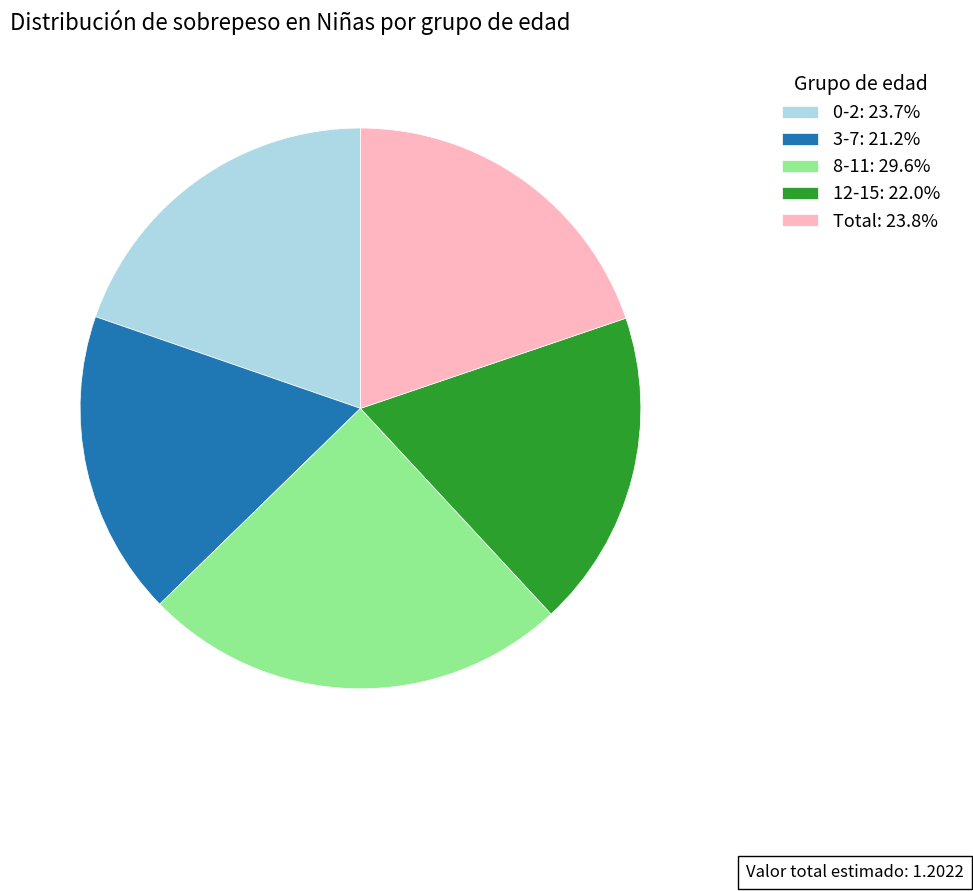

Is 12-15 the majority of the pie?

No